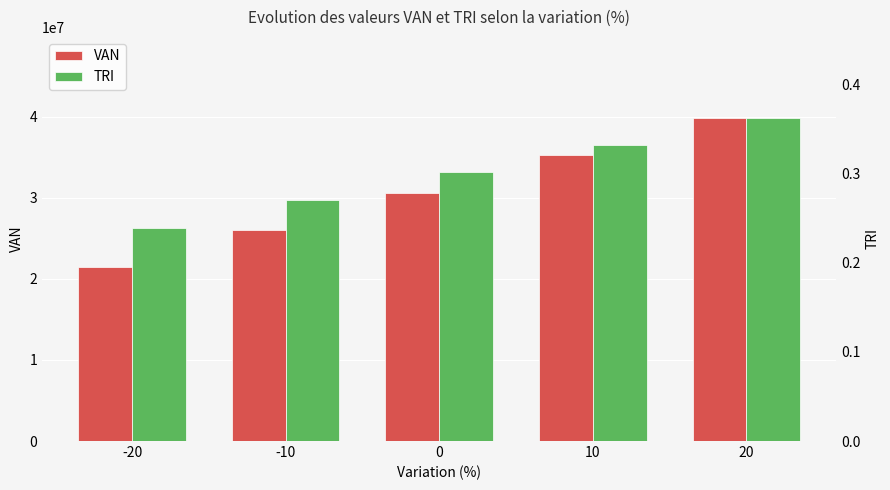

Rank the series by their average value, from highest to lowest.

VAN, TRI